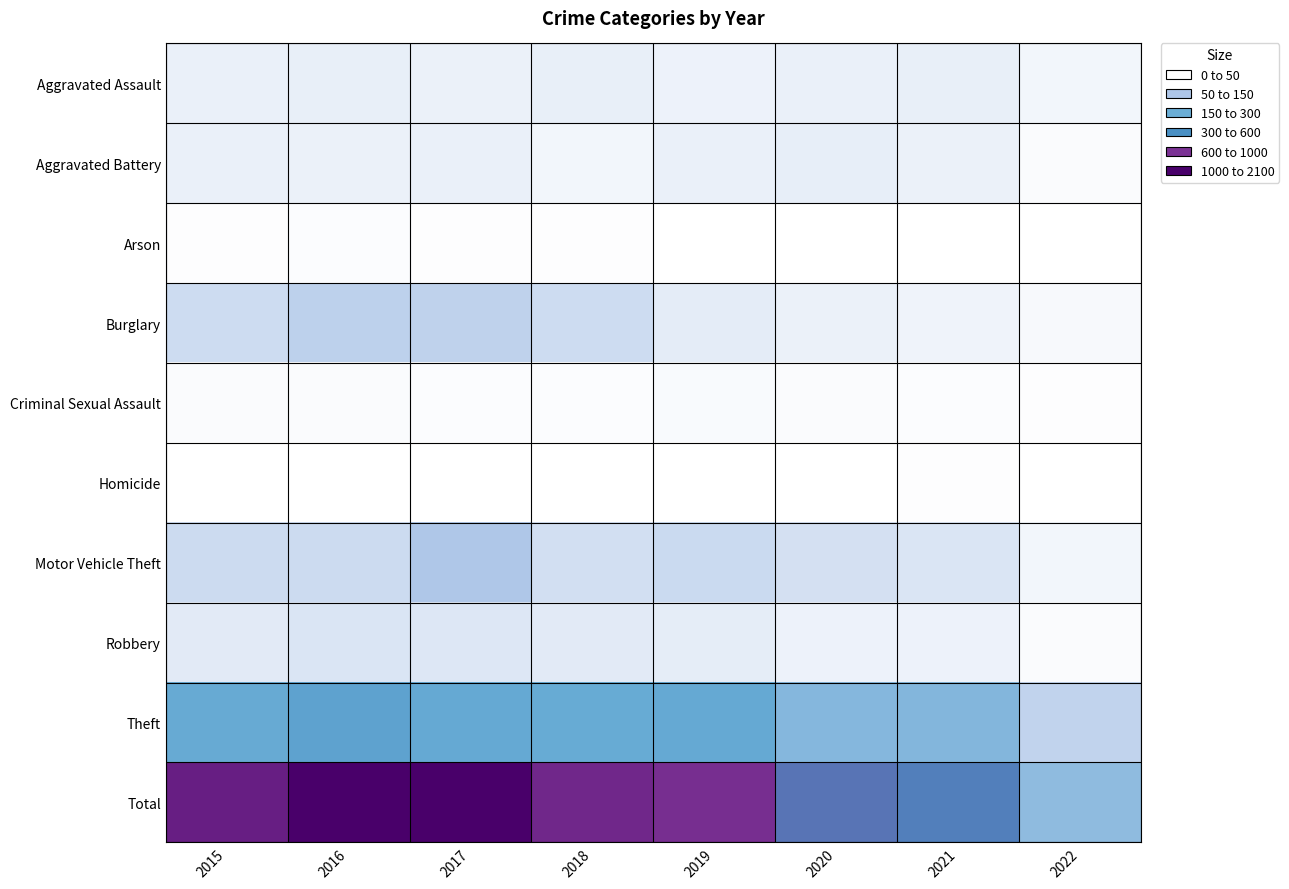

What is the greatest value displayed?

2066